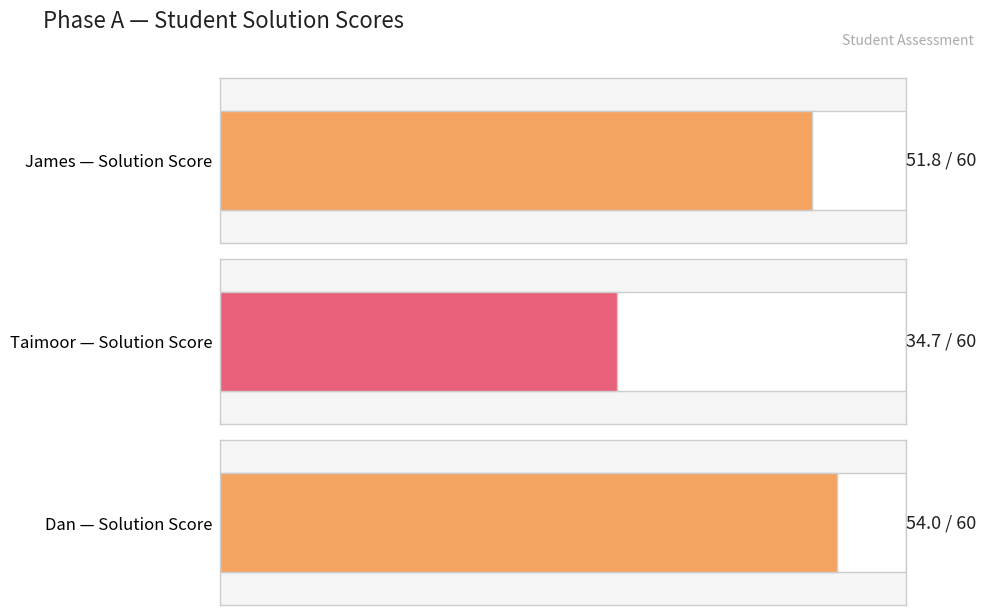

What is the label of the 3rd bar from the left?

Dan